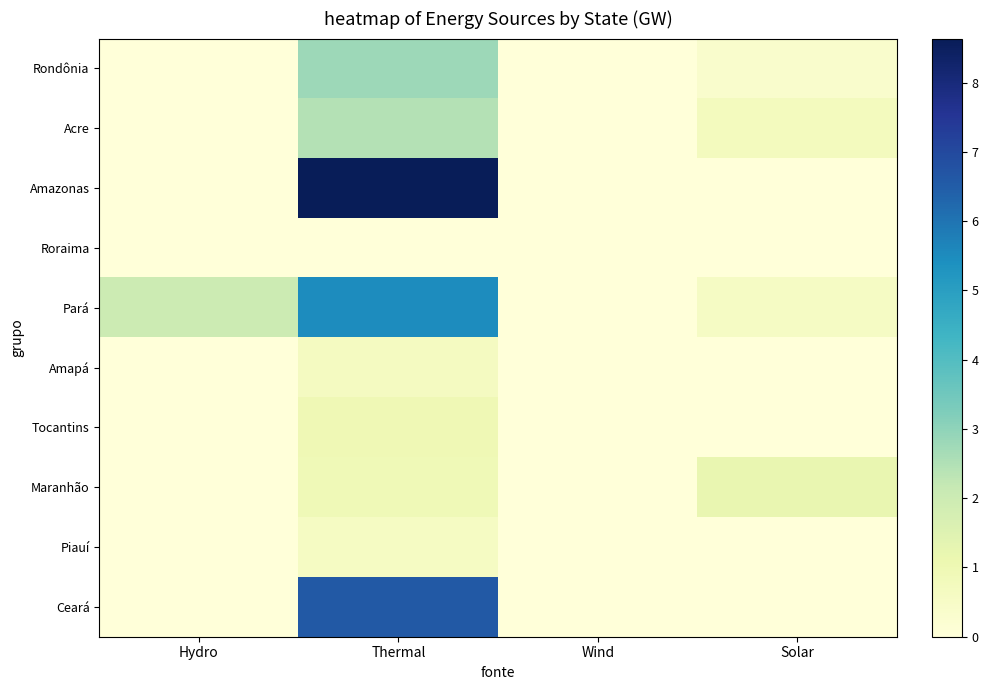

At how many categories does at least one series exceed 7?

1